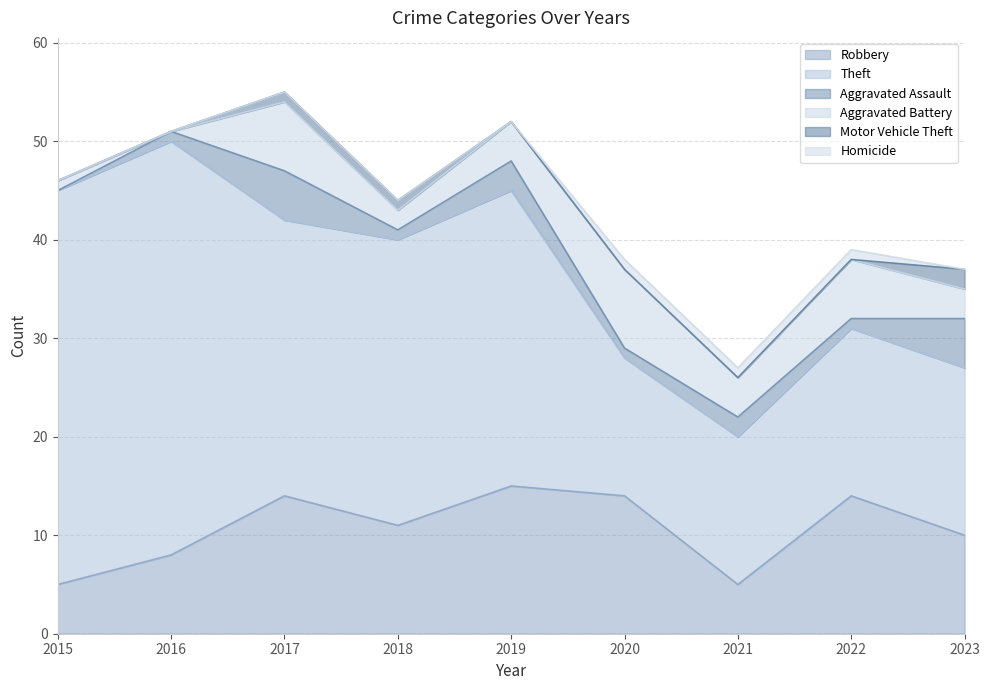

Which series has the largest total across all categories?

Theft